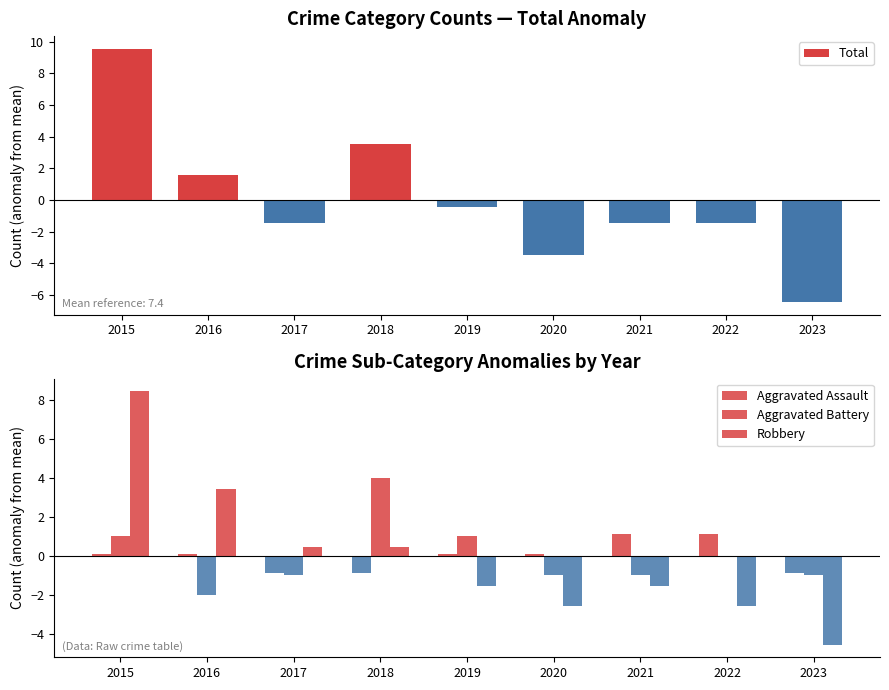

How many bars are there in total?

36